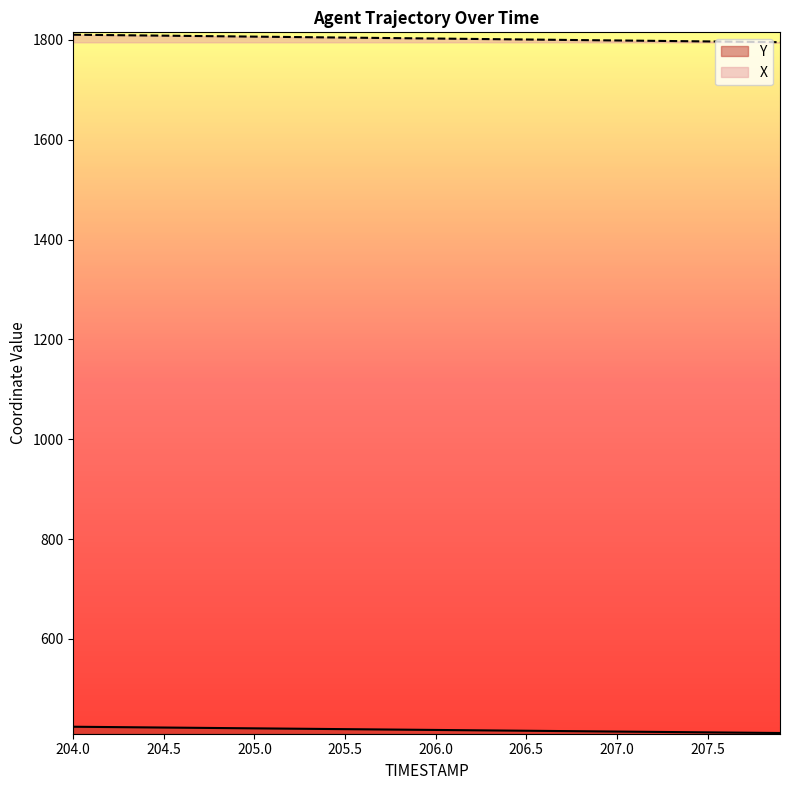

What position from the right is 204.5?

35